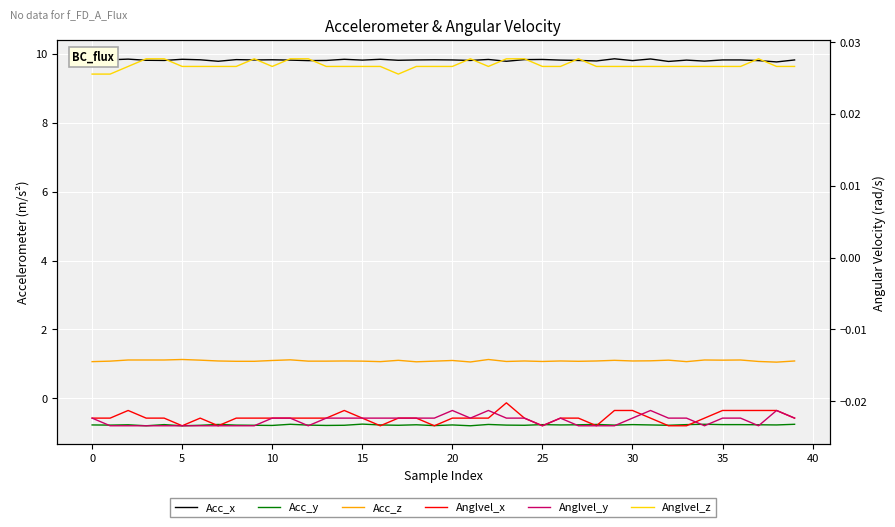

True or false: Anglvel_z and Acc_x intersect in this chart.

False